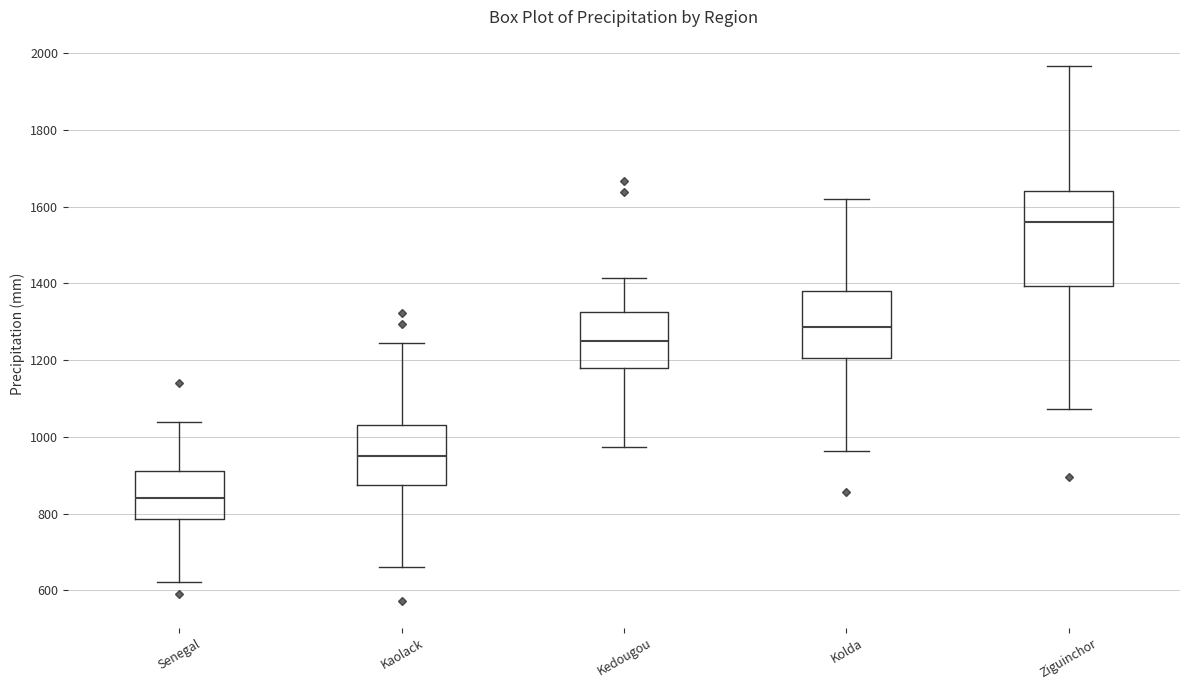

Comparing the boxes themselves (not the whiskers), which one is the tallest?

Ziguinchor